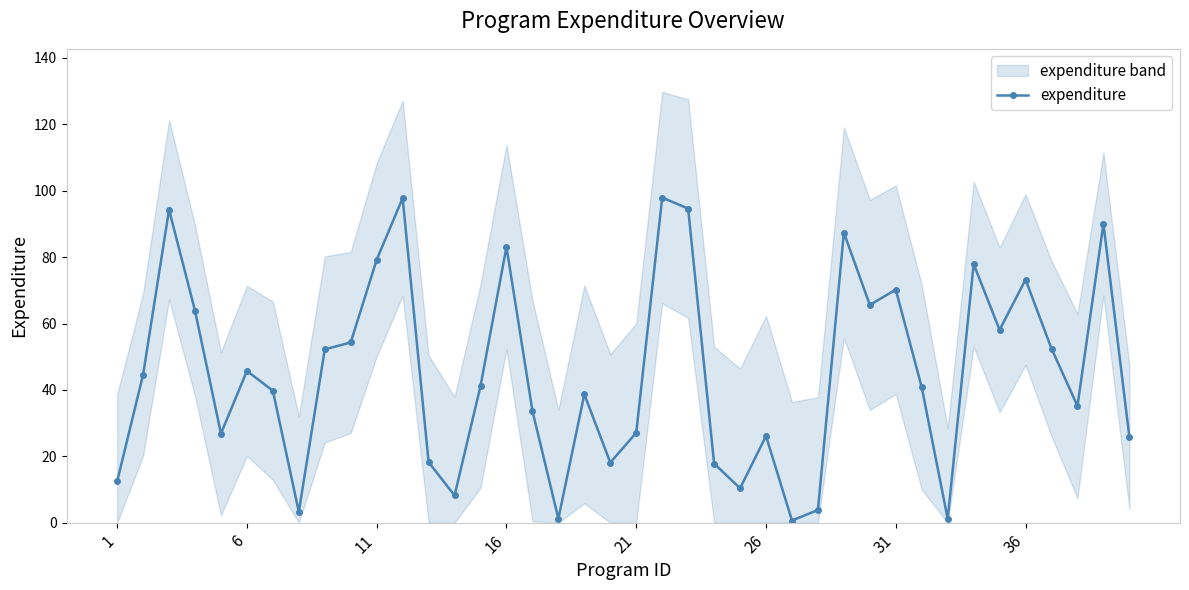

Reading left to right, list all the values displayed in this chart.

12.4	44.6	94.3	63.9	26.8	45.7	39.8	3.3	52.2	54.3	79.2	97.8	18.2	8.2	41.2	83.1	33.7	1.2	38.7	18.1	27.1	97.9	94.6	17.8	10.4	26.1	0.6	3.8	87.4	65.6	70.2	40.8	1.1	77.9	58.1	73.2	52.4	35.2	90.0	25.8